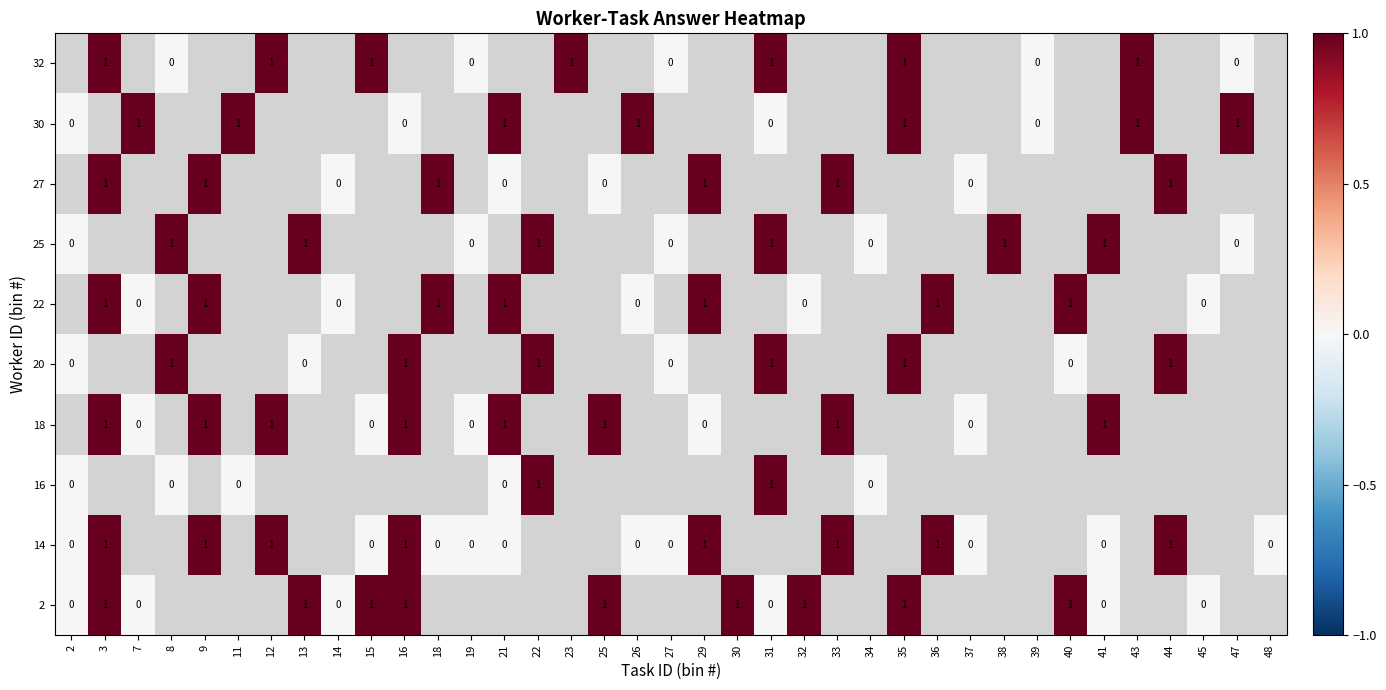

How many values in the row_9 series exceed 0?

7